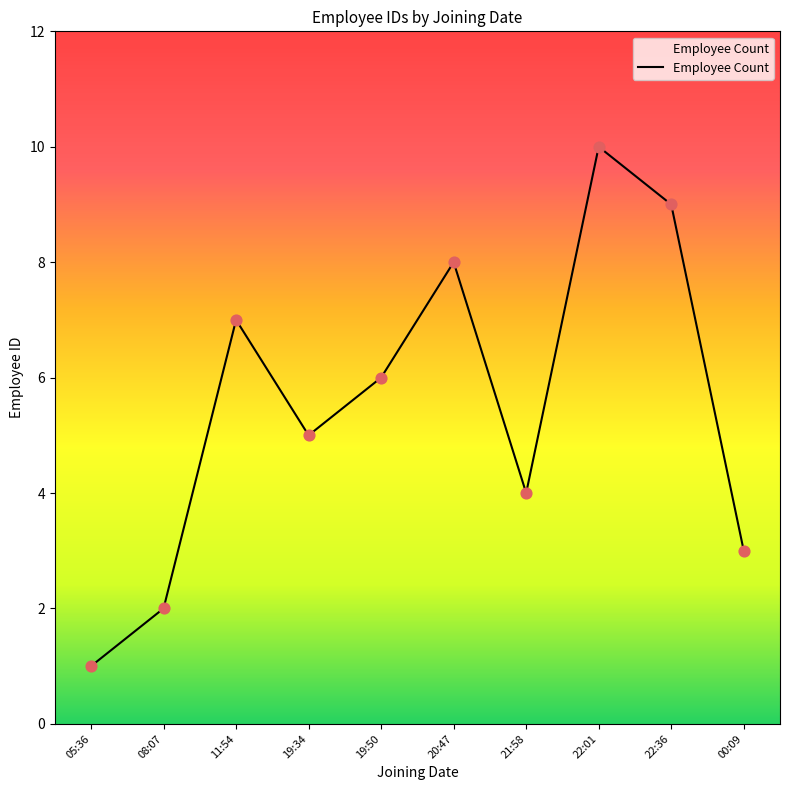

Between 22:01 and 19:34, which is larger?

22:01